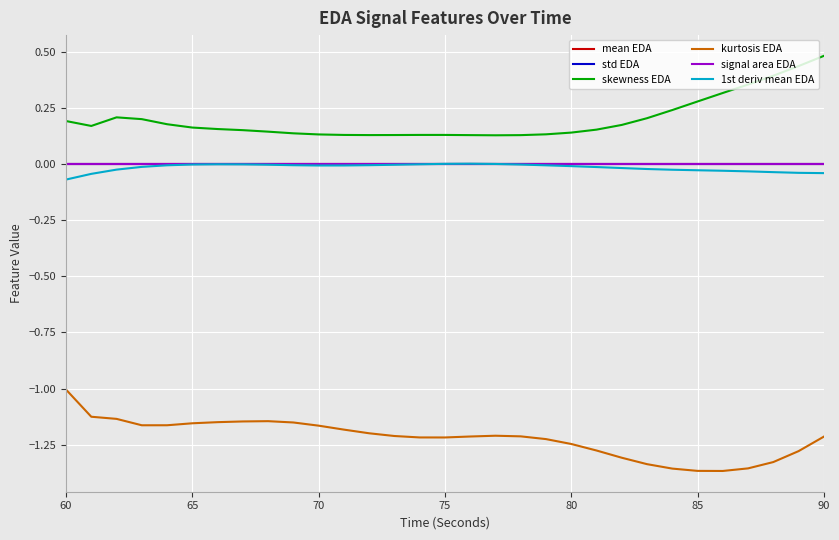

What is the maximum value shown in the chart?

0.5